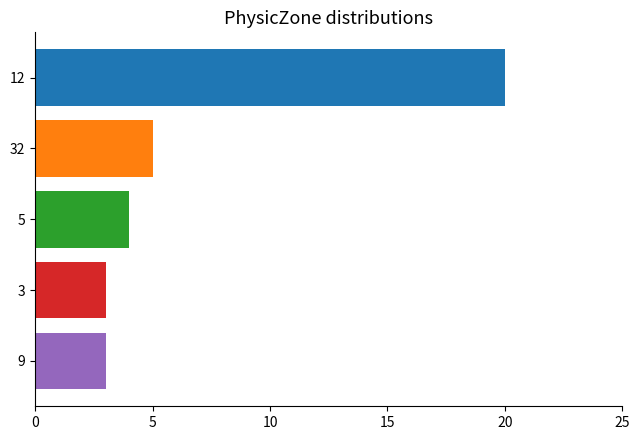

What is the smallest value displayed?

3